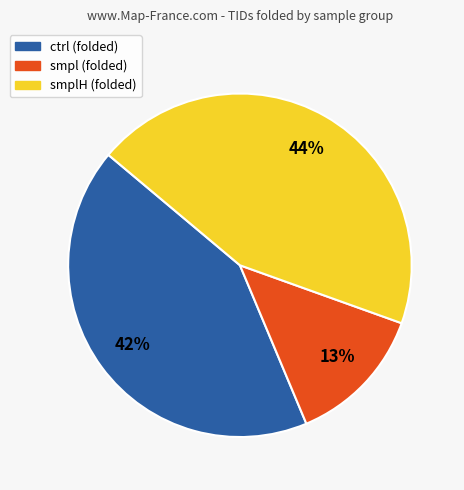

To the nearest percent, what is the average slice percentage?

33%